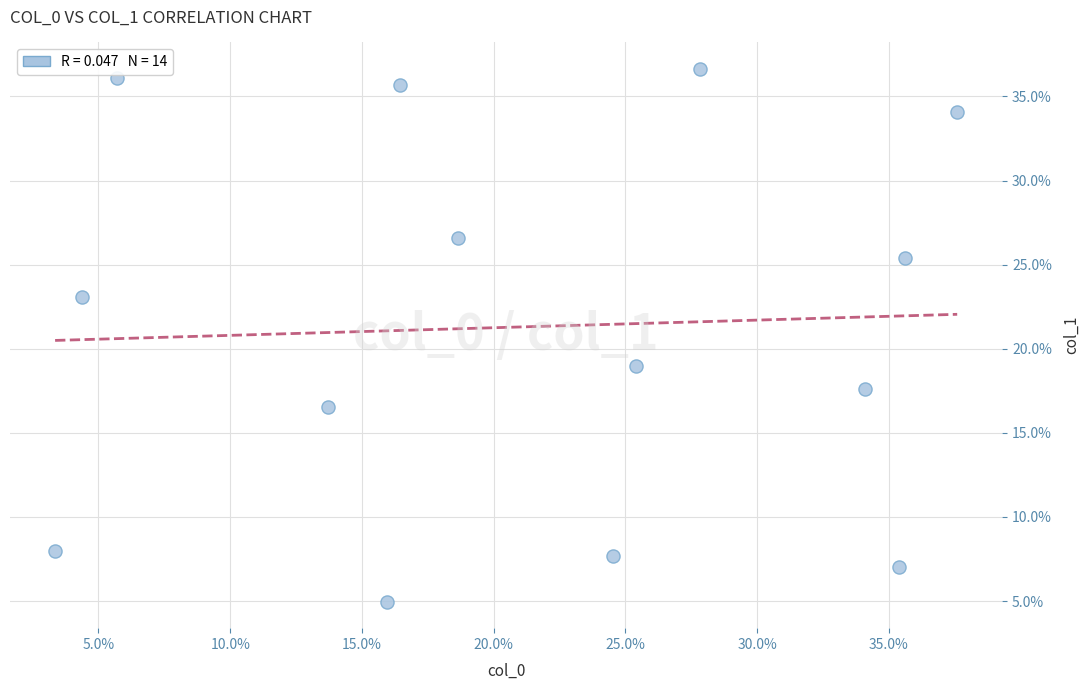

What is the range of Y values (max minus min)?

31.7